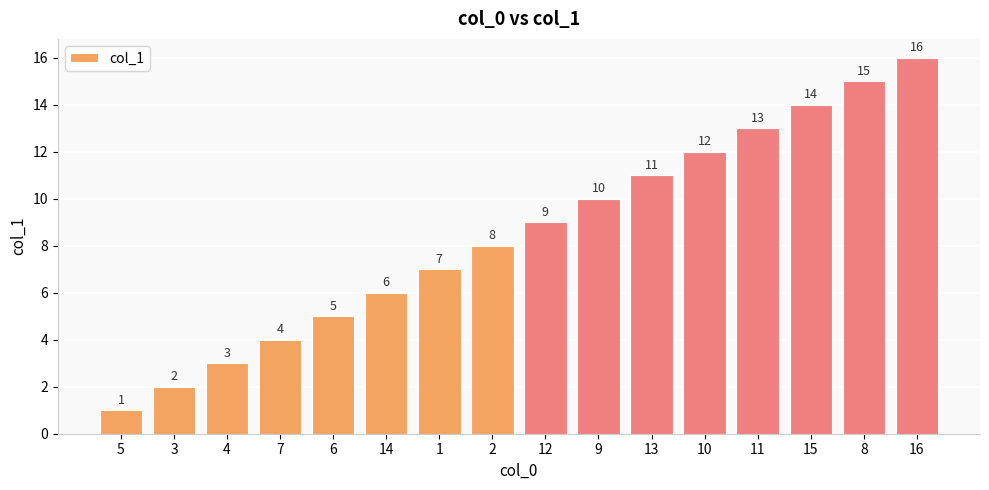

Read the value at 12, to the nearest 10.

10